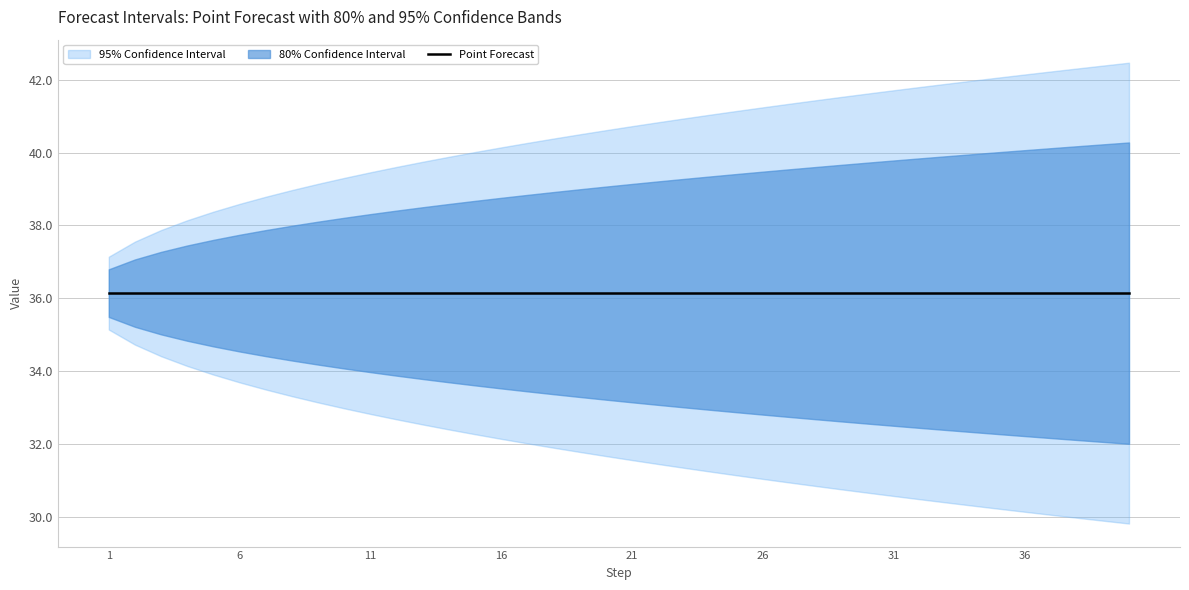

Which series changed the most between 11 and 15?

Lo 95